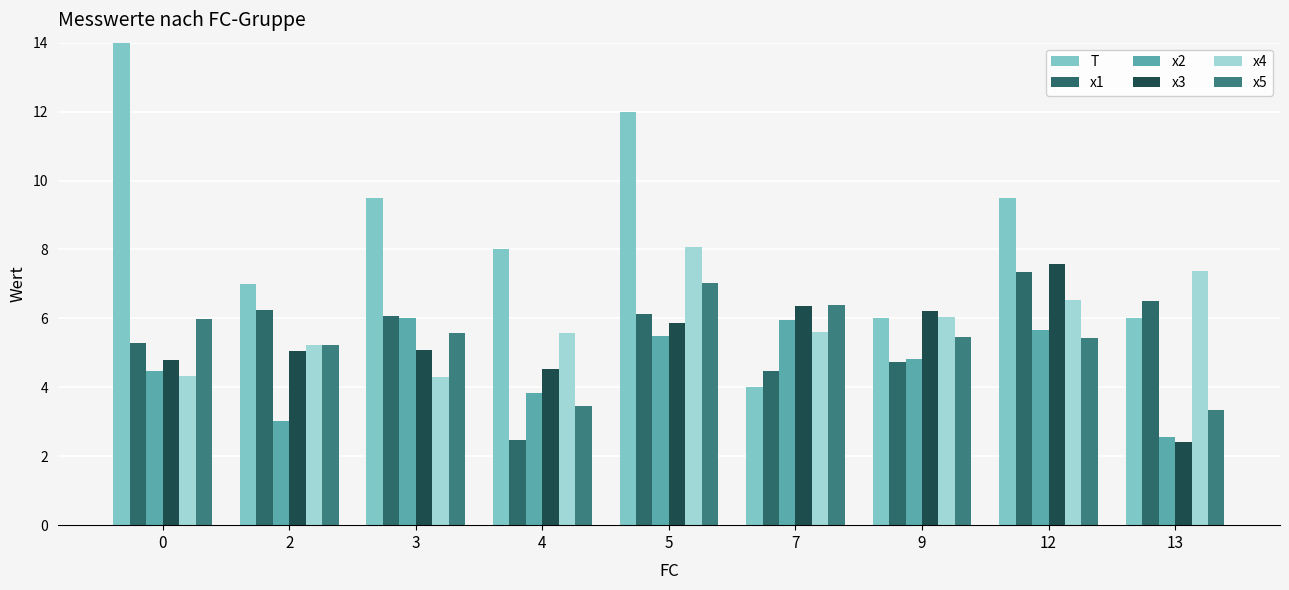

True or false: x3 has a value of 1.7 at 13.

False